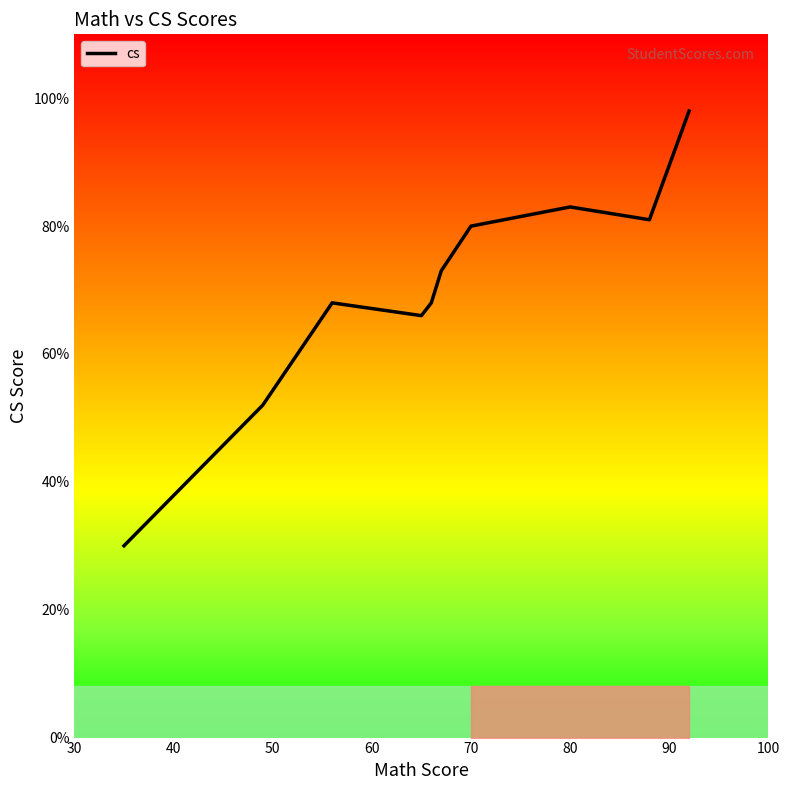

What is the greatest value displayed?

98